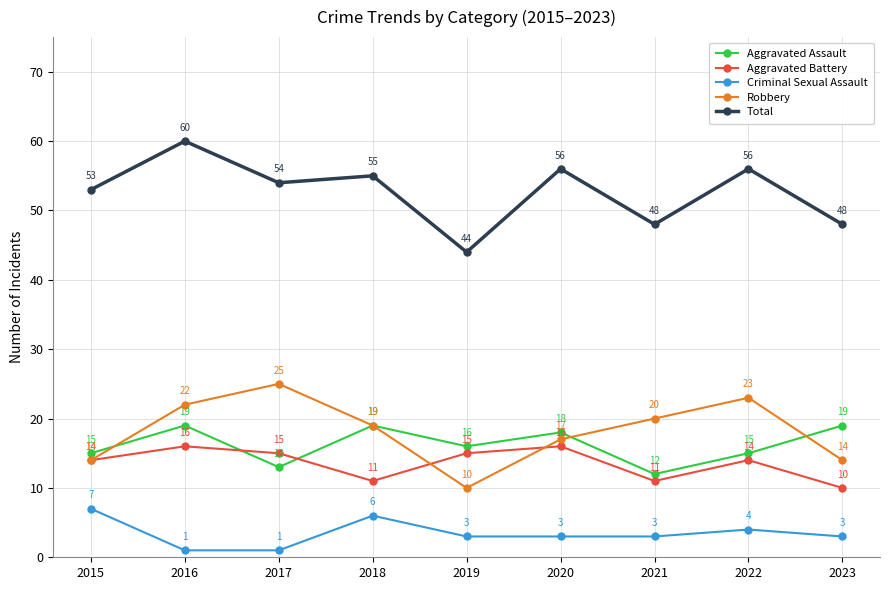

True or false: Aggravated Battery and Total intersect in this chart.

False